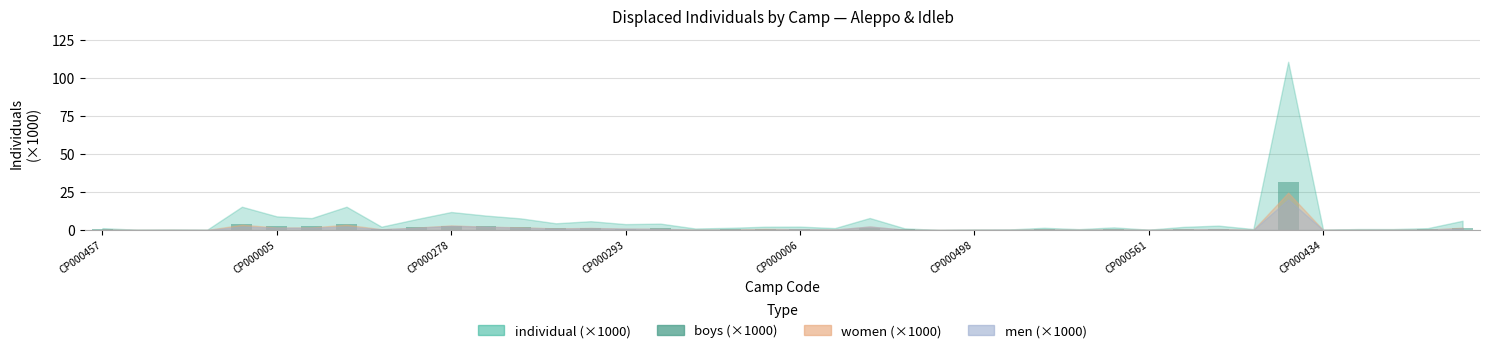

Count the number of categories in the chart.

40